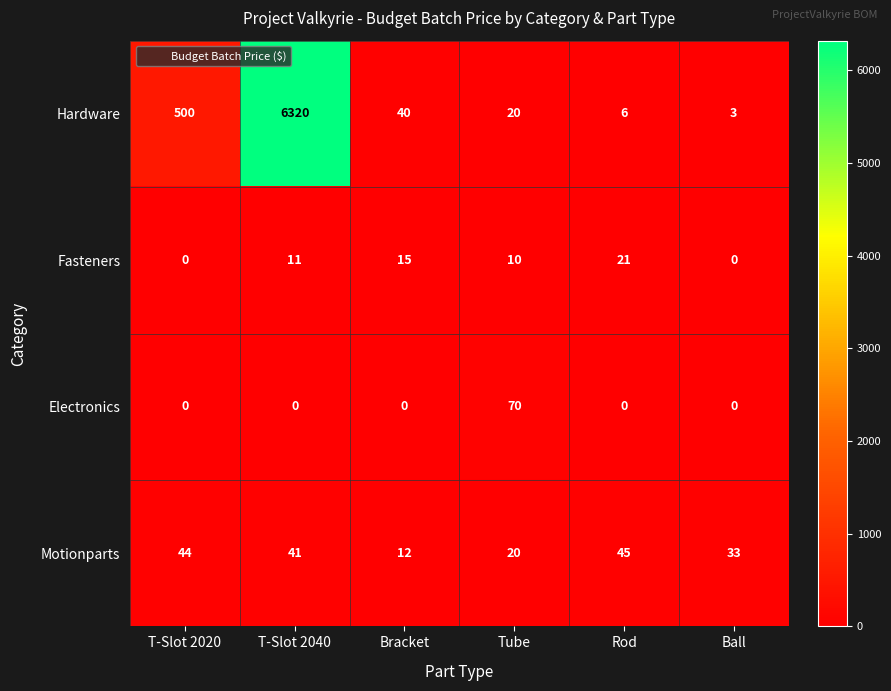

What is the difference between the Fasteners values at T-Slot 2040 and Bracket?

4